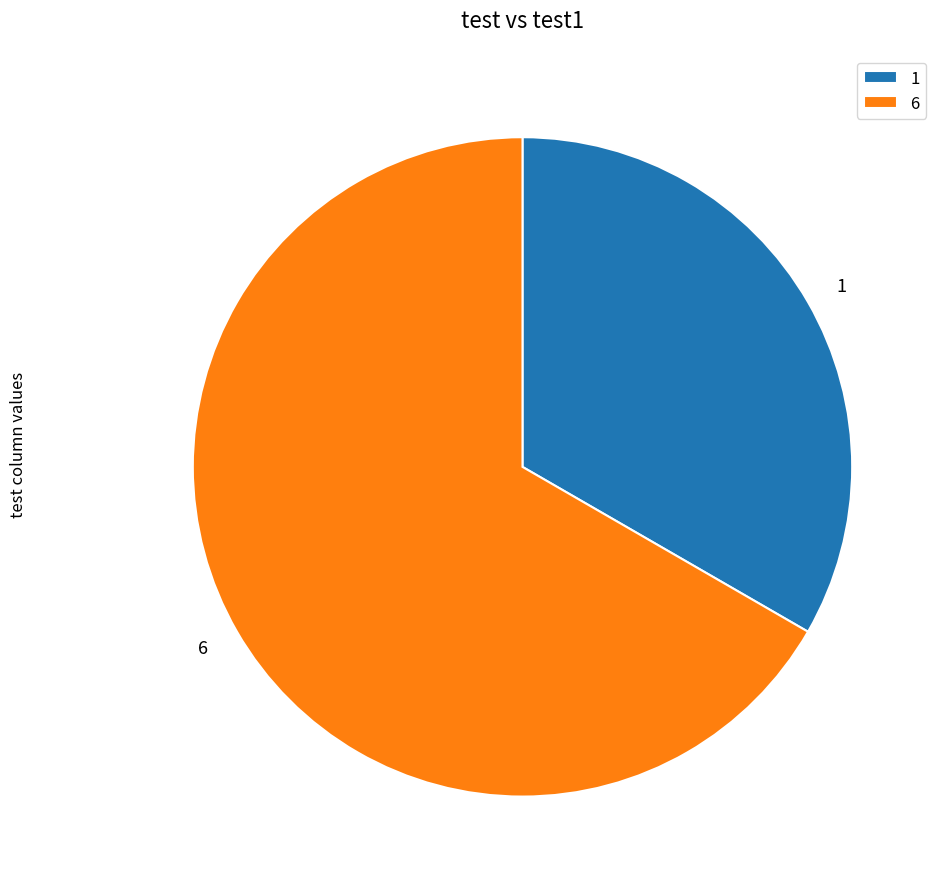

Between 1 and 6, which is larger?

6